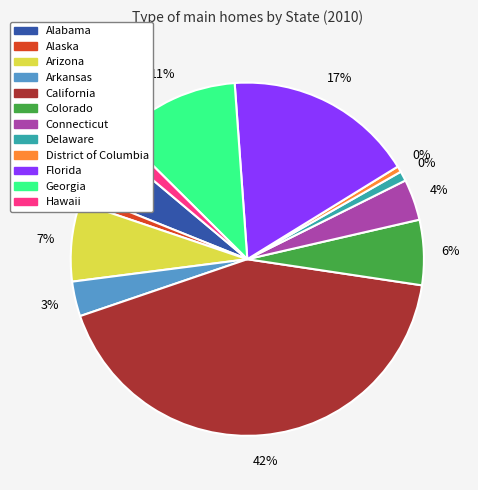

To the nearest percent, what portion does California represent?

42%